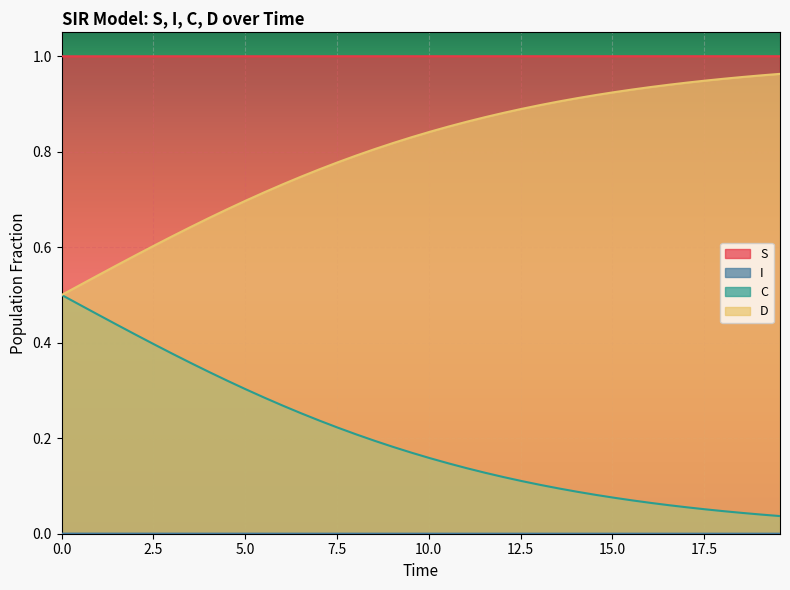

What is the label of the 16th point from the left?

15